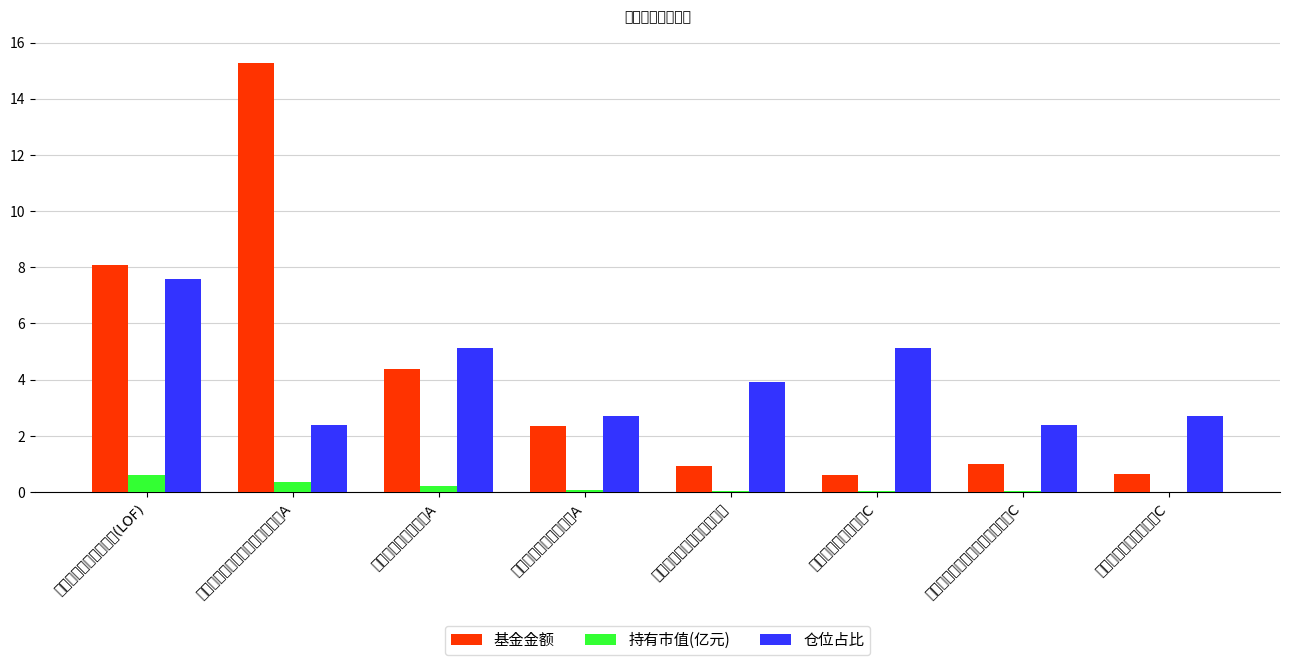

What is the maximum value shown in the chart?

15.3